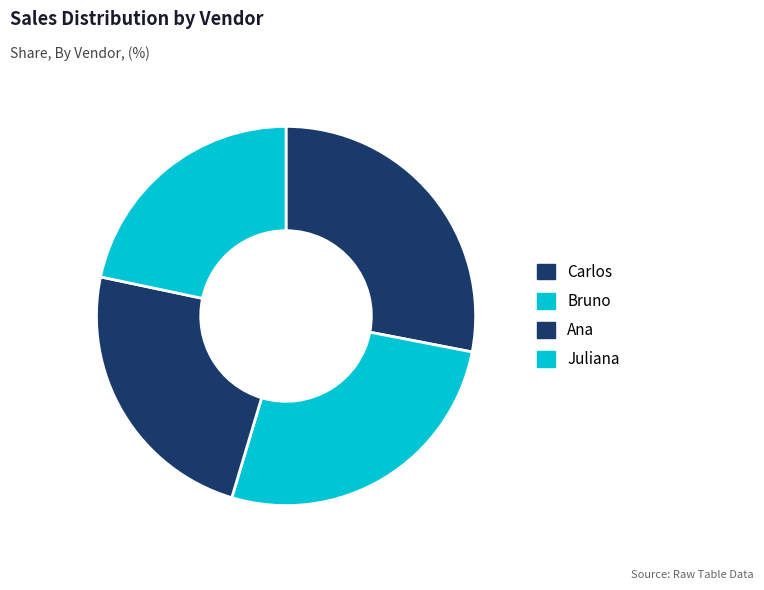

Between Ana and Carlos, which is larger?

Carlos